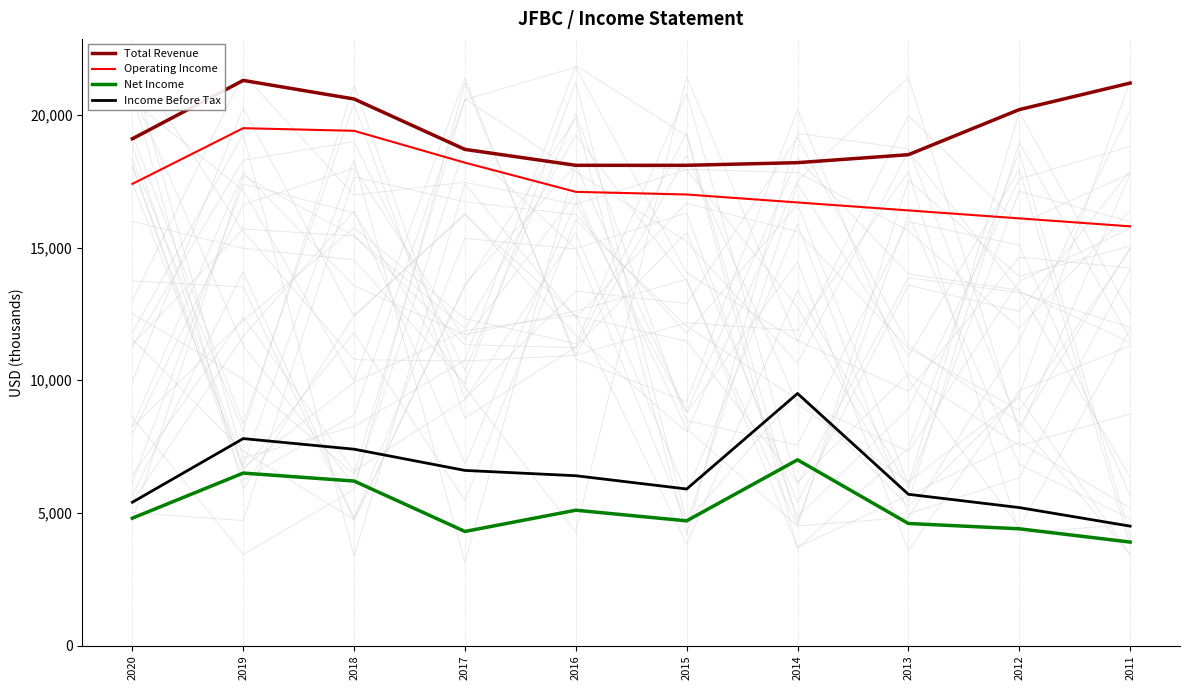

At which label is Operating Income closest to 17650?

2020